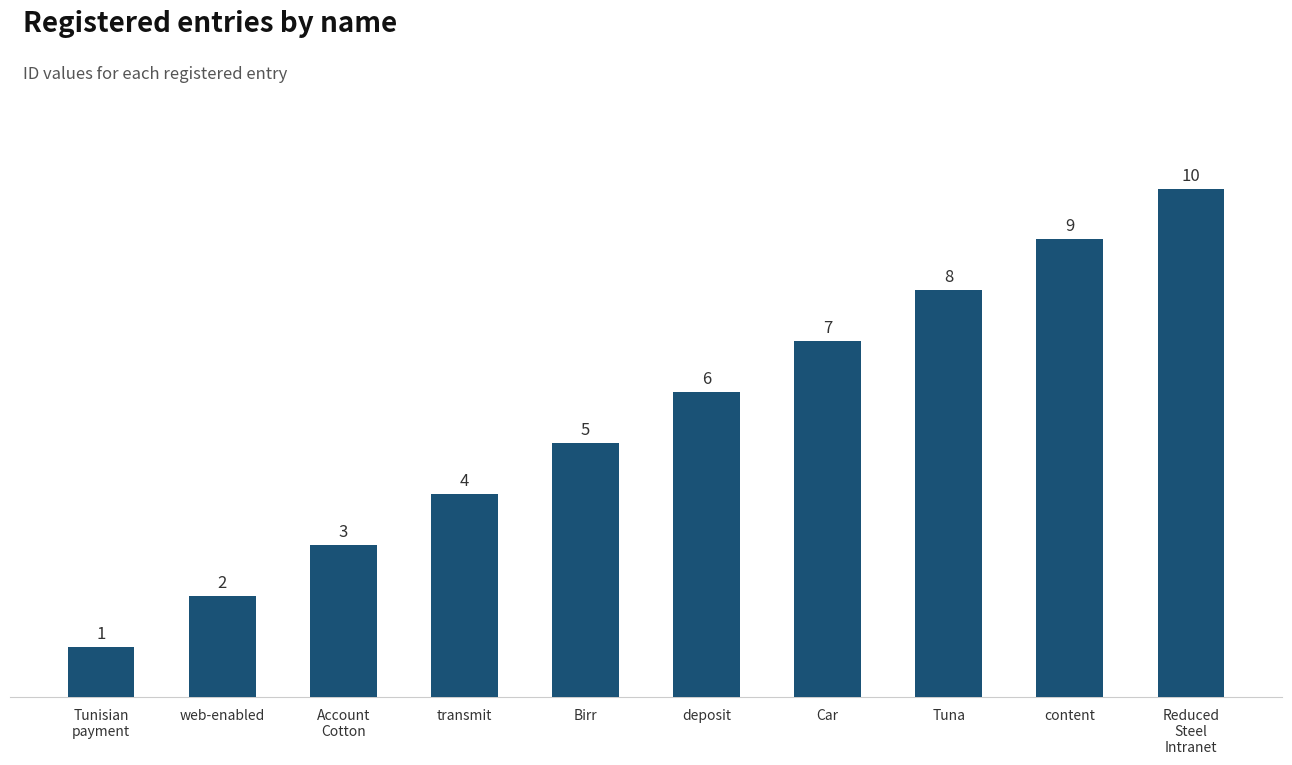

Reading right to left, transcribe all the data shown in this chart.

10	9	8	7	6	5	4	3	2	1